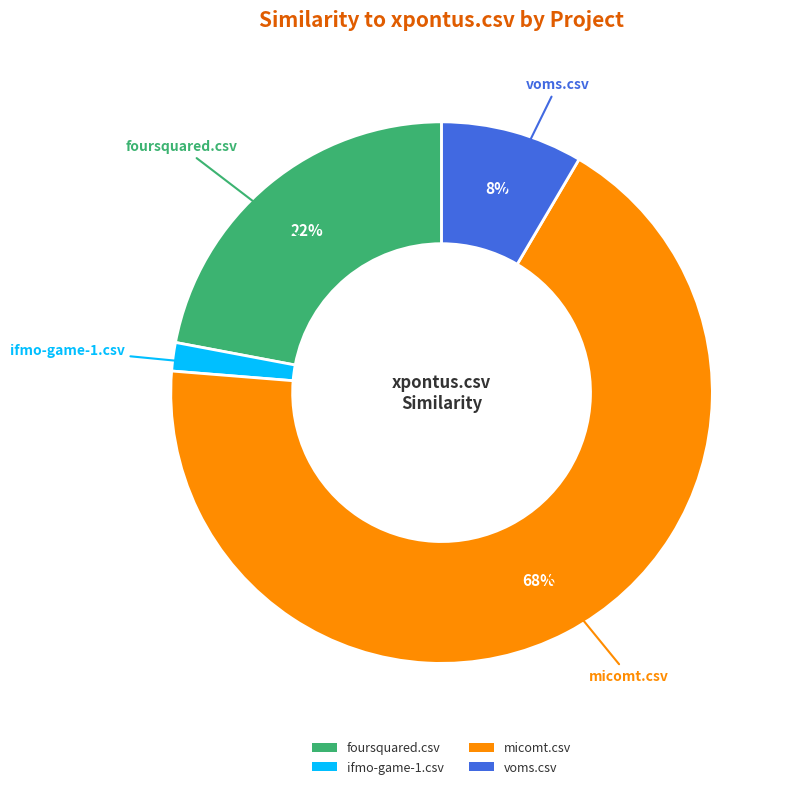

Between micomt.csv and ifmo-game-1.csv, which is larger?

micomt.csv